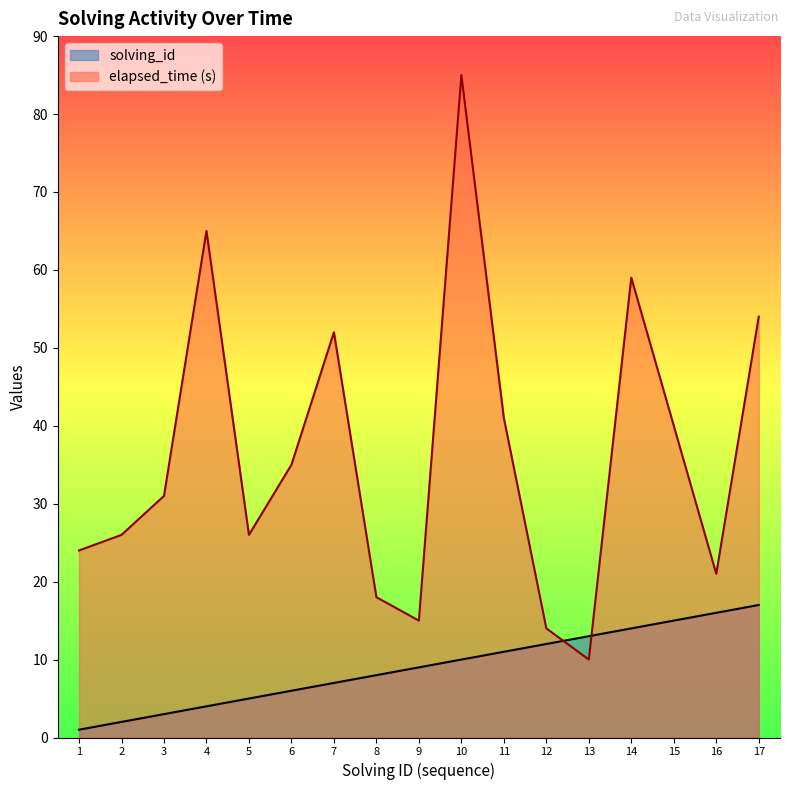

Rank the series at 3 from lowest to highest value.

solving_id, elapsed_time (s)